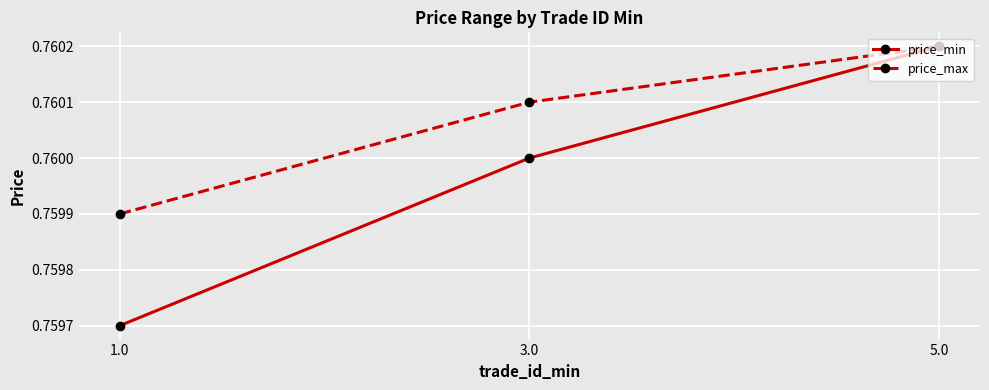

The value of price_min at 3.0 is 1.2. True or false?

False